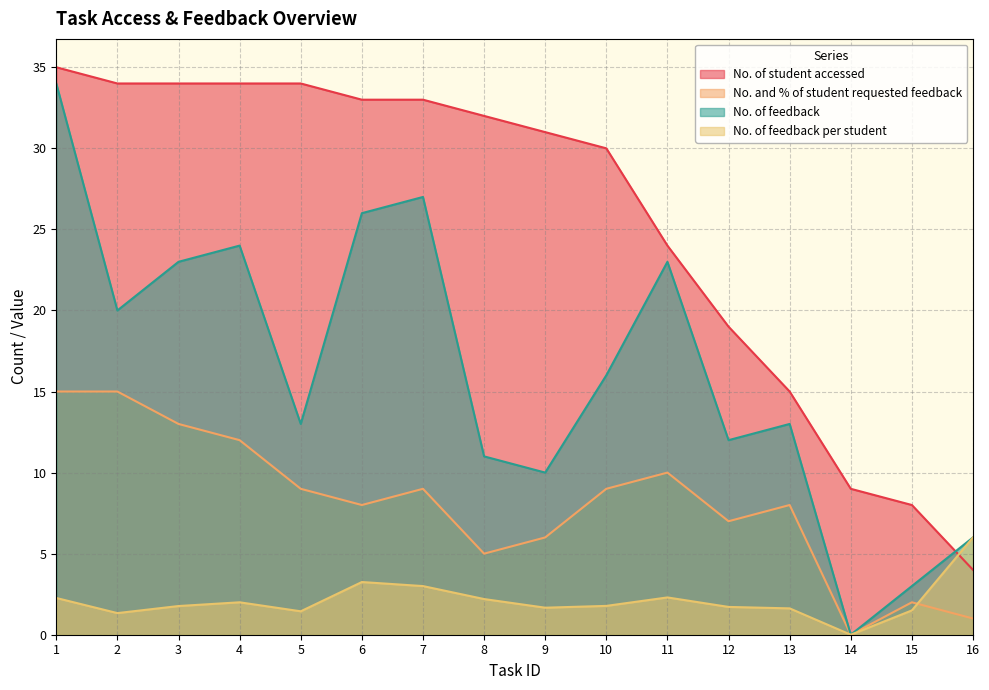

At which label does No. of feedback reach its minimum?

14